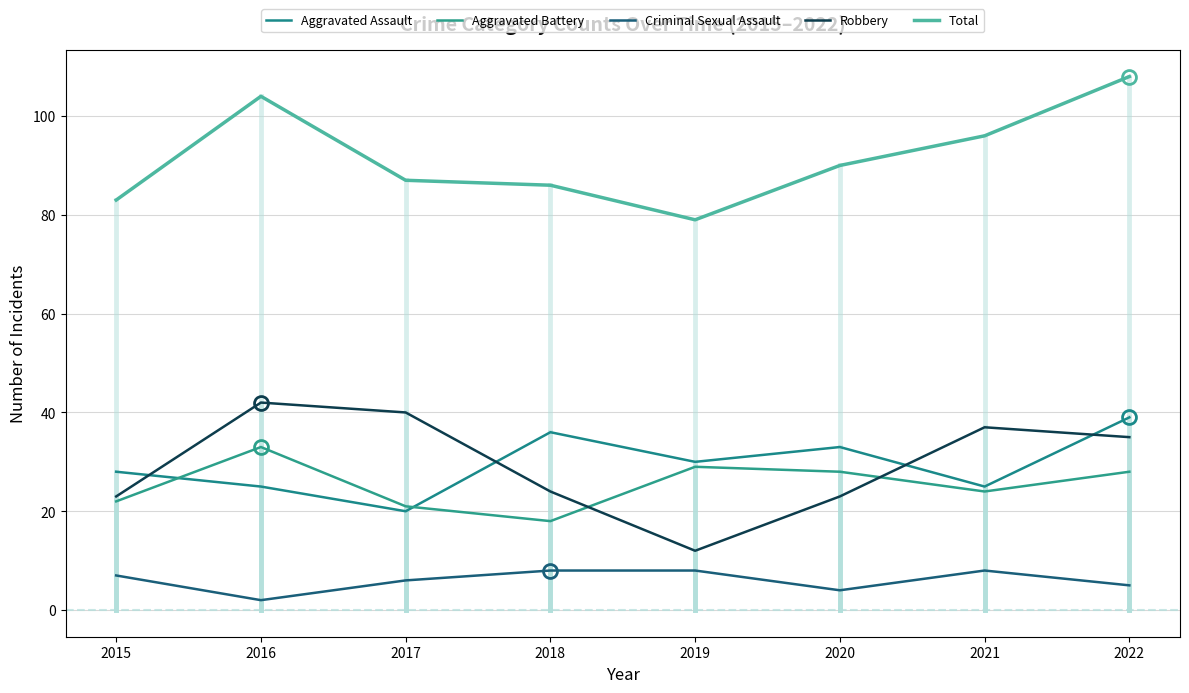

True or false: Total and Robbery intersect in this chart.

False